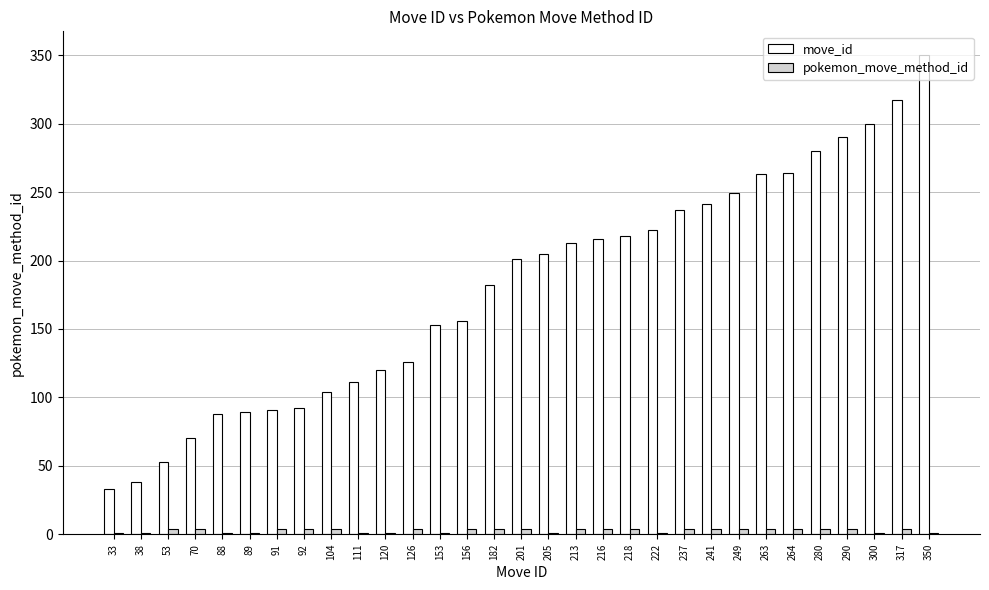

Which series changed the most between 104 and 300?

move_id